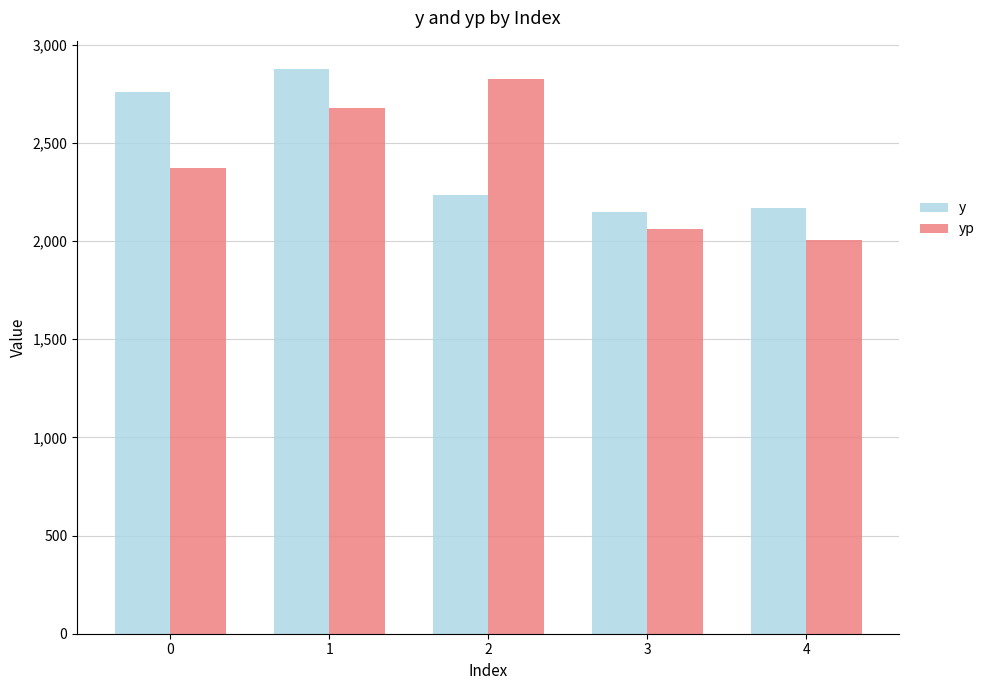

The value of yp at 1 is 1567.8. True or false?

False